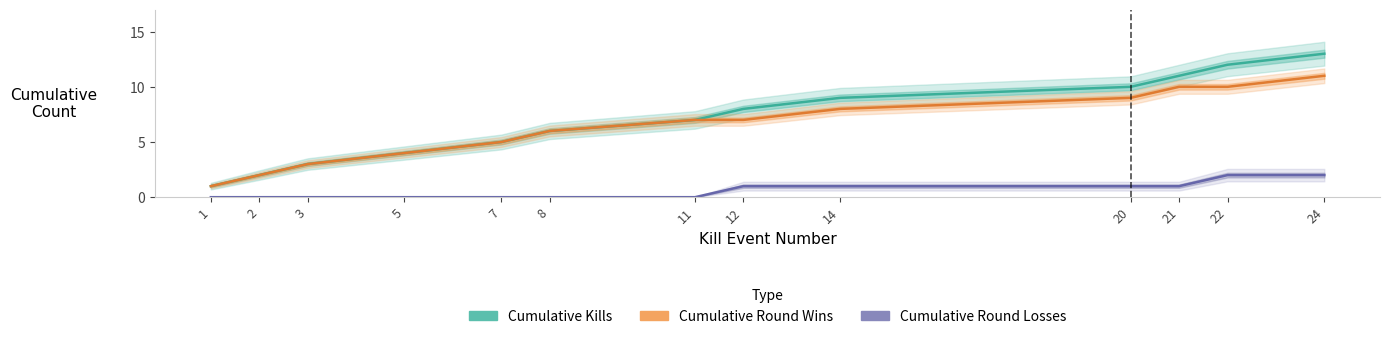

At which category does the chart reach its peak across all series?

24